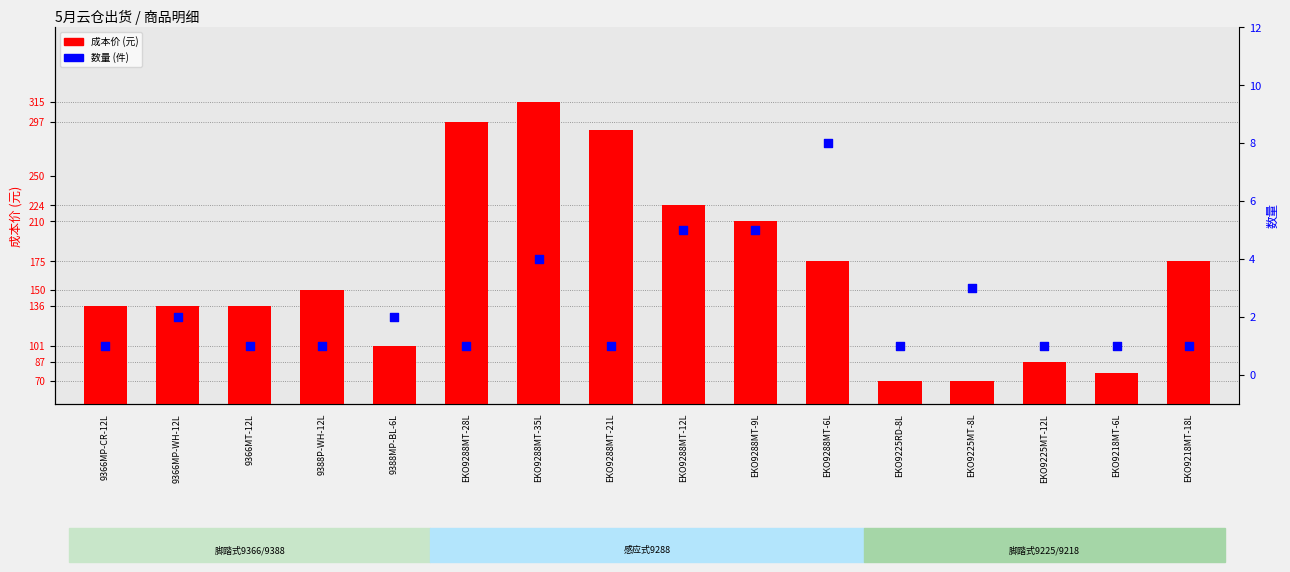

Which series has the largest total across all categories?

成本价